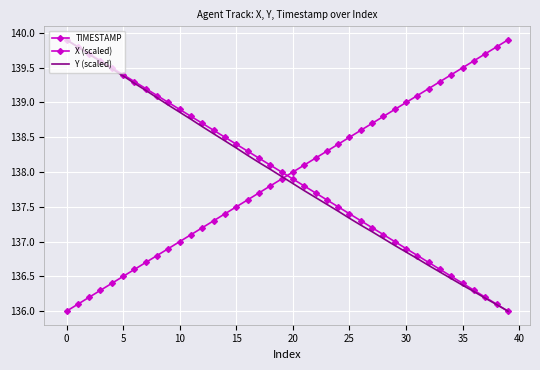

True or false: X (scaled) and Y (scaled) cross at least once.

False